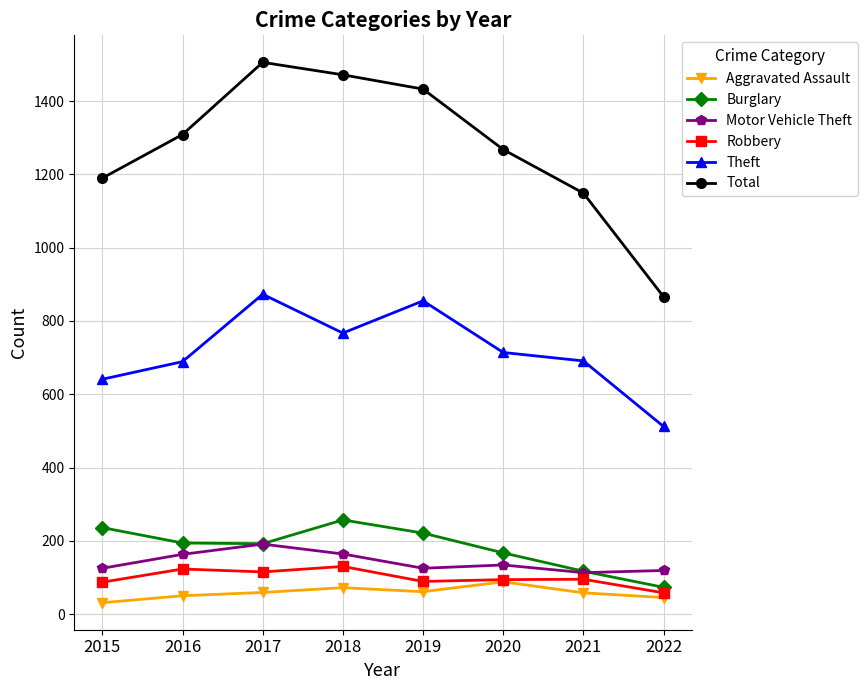

What is the value of the Robbery point at the 6th from the left?

94